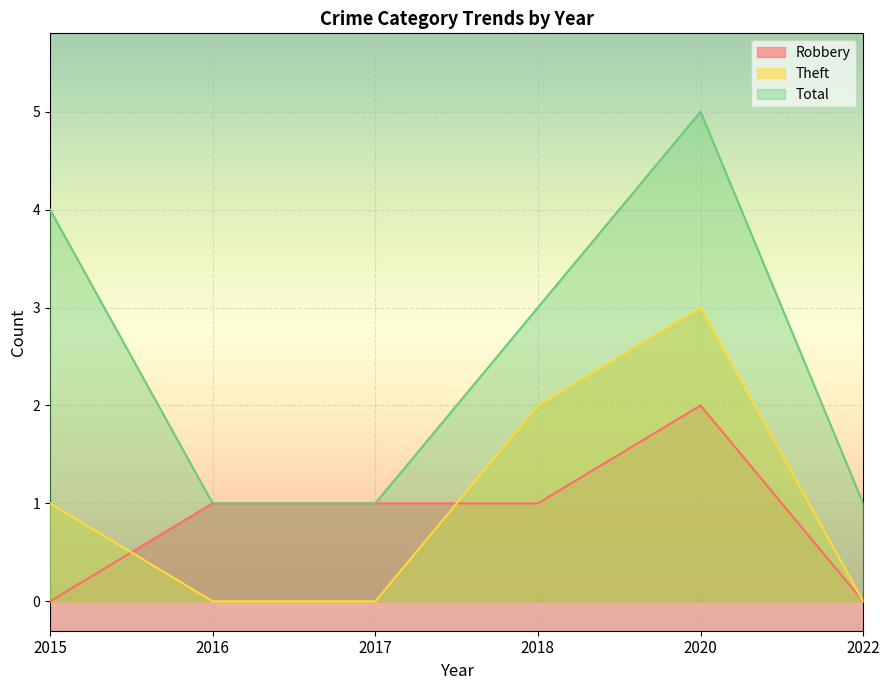

At which category does the chart reach its minimum across all series?

2015